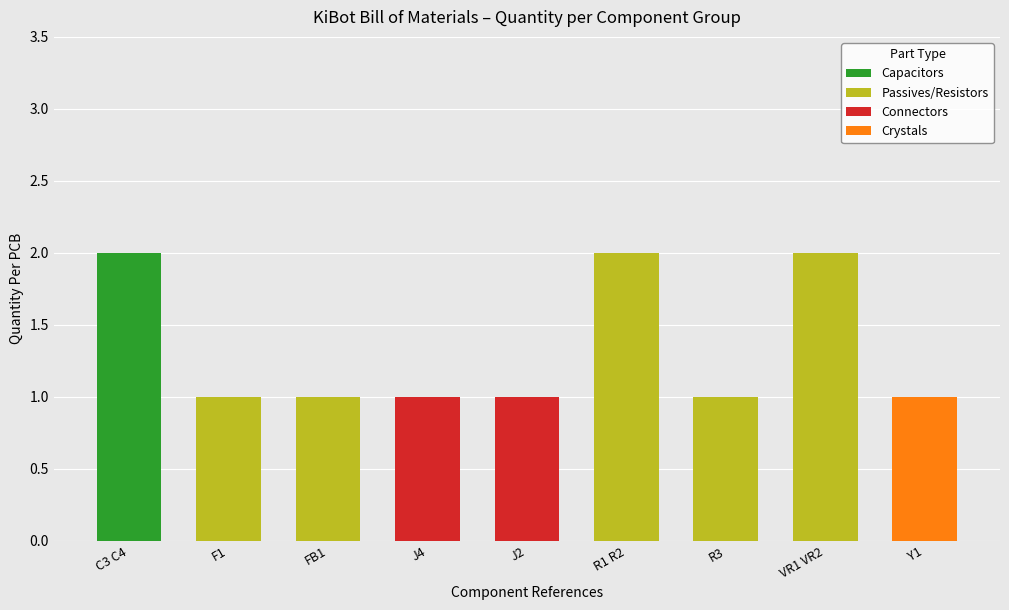

Is it true that Capacitors equals 0 at J2?

True